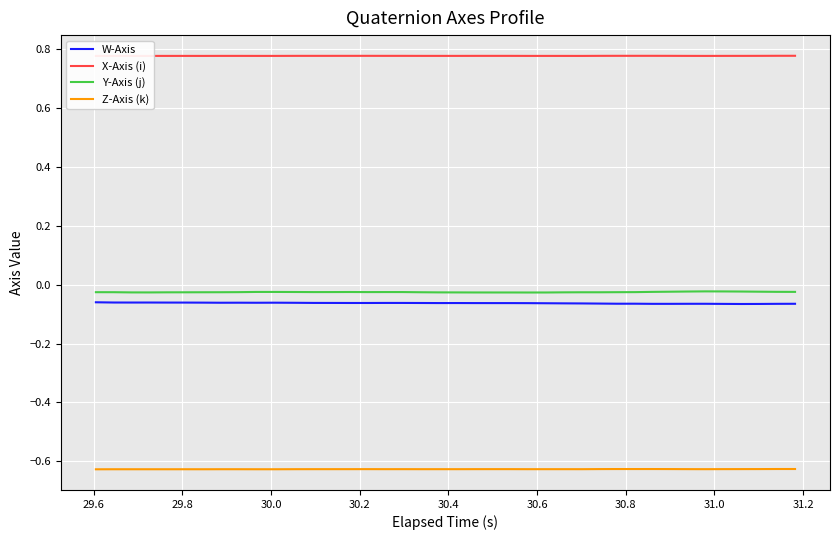

At how many categories does at least one series exceed 0?

40